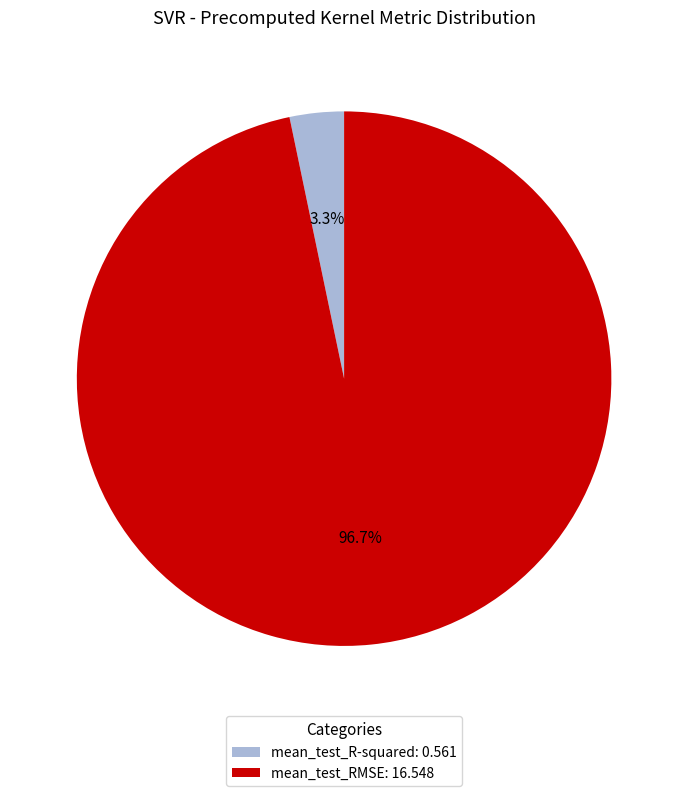

To the nearest percent, what is the difference between the mean_test_R-squared and mean_test_RMSE slice percentages?

93%